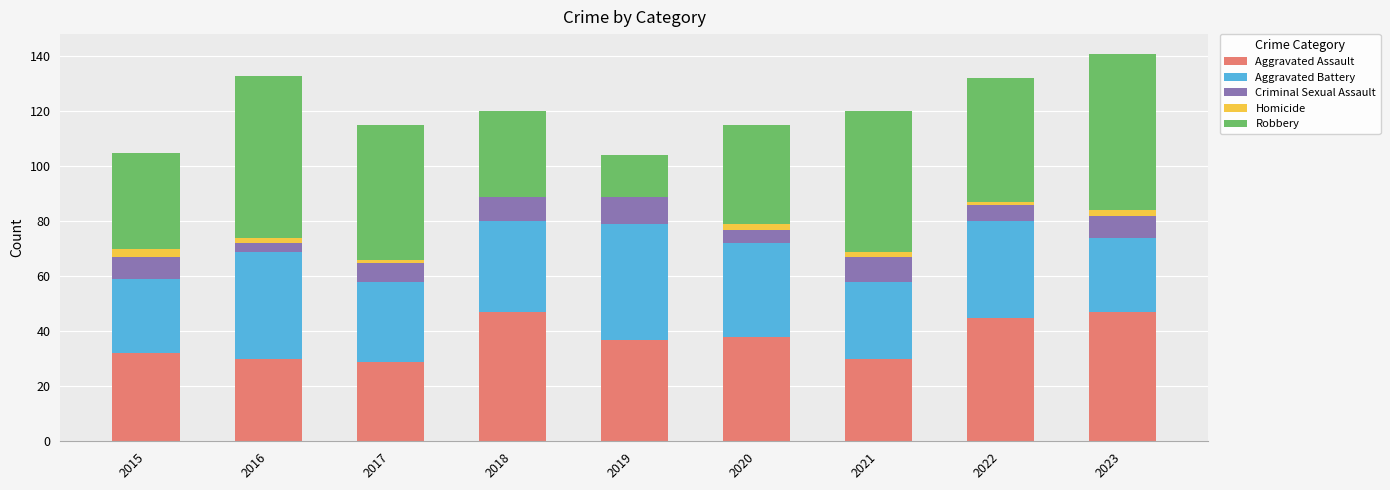

Are the bars horizontal?

No